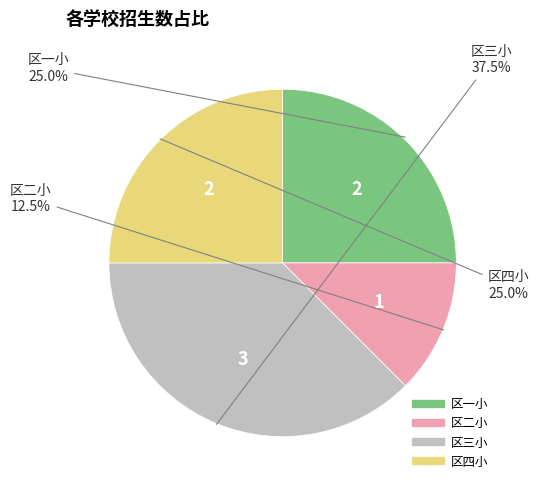

Approximately how many times larger is the value at 区四小 compared to 区二小?

2.0